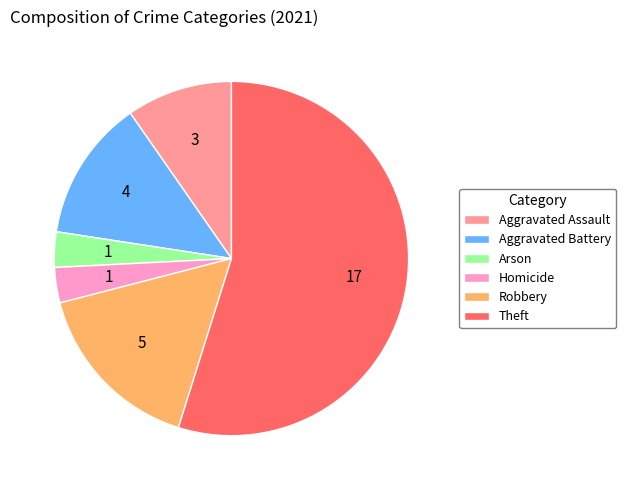

Is the sum of Theft and Arson greater than half?

Yes